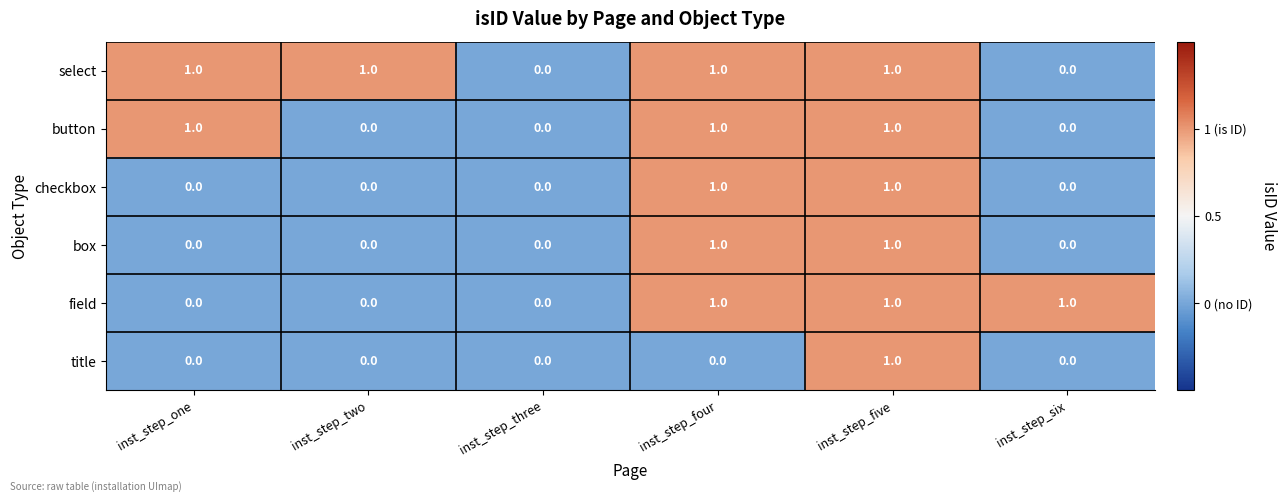

Which series has the largest total across all categories?

select